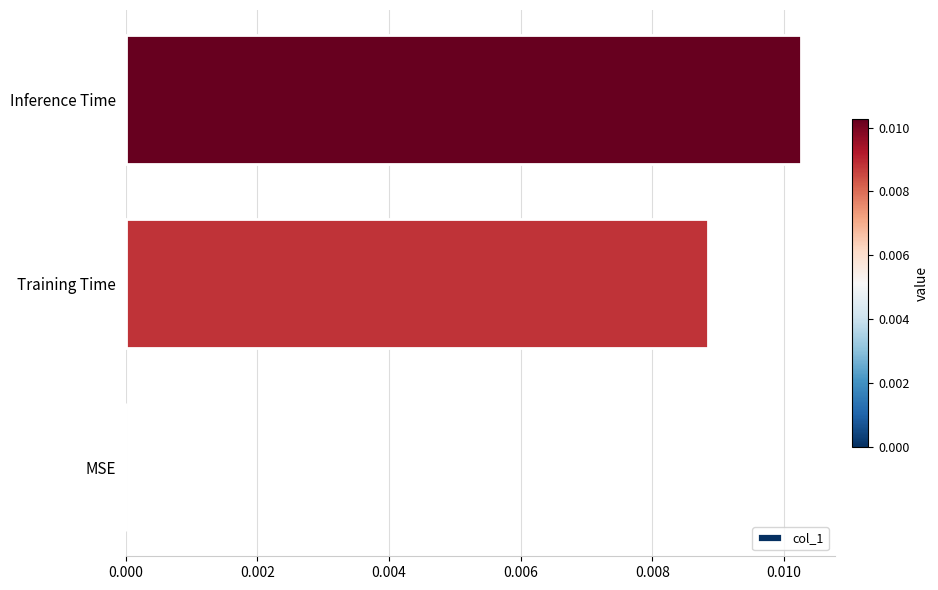

The value at Training Time is 0.0. True or false?

True